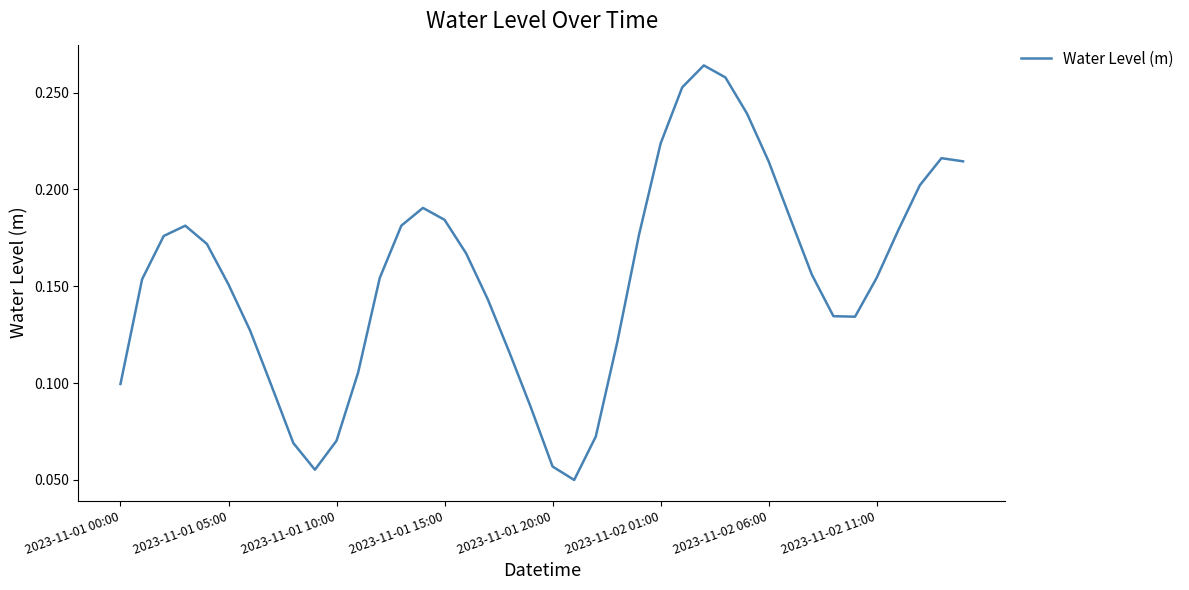

How many lines are shown in the chart?

1